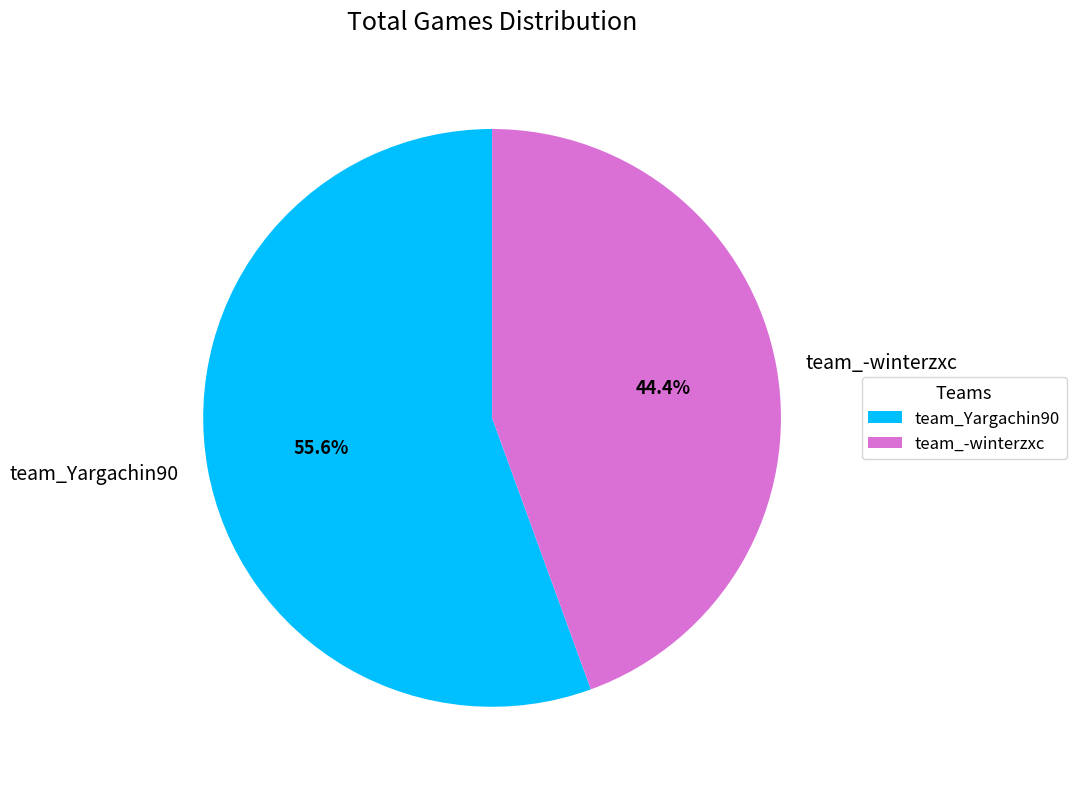

True or false: team_-winterzxc accounts for 44% of the total.

True